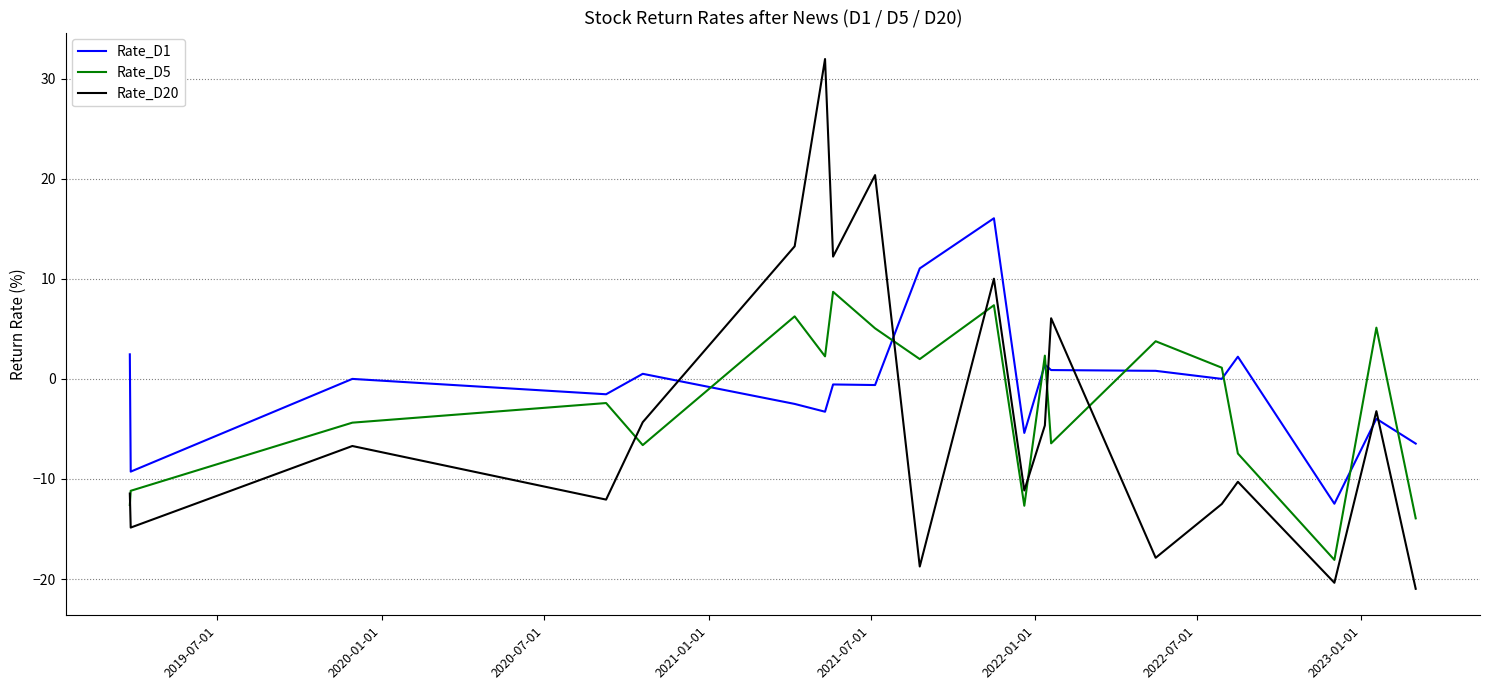

What is the greatest value displayed?

32.0